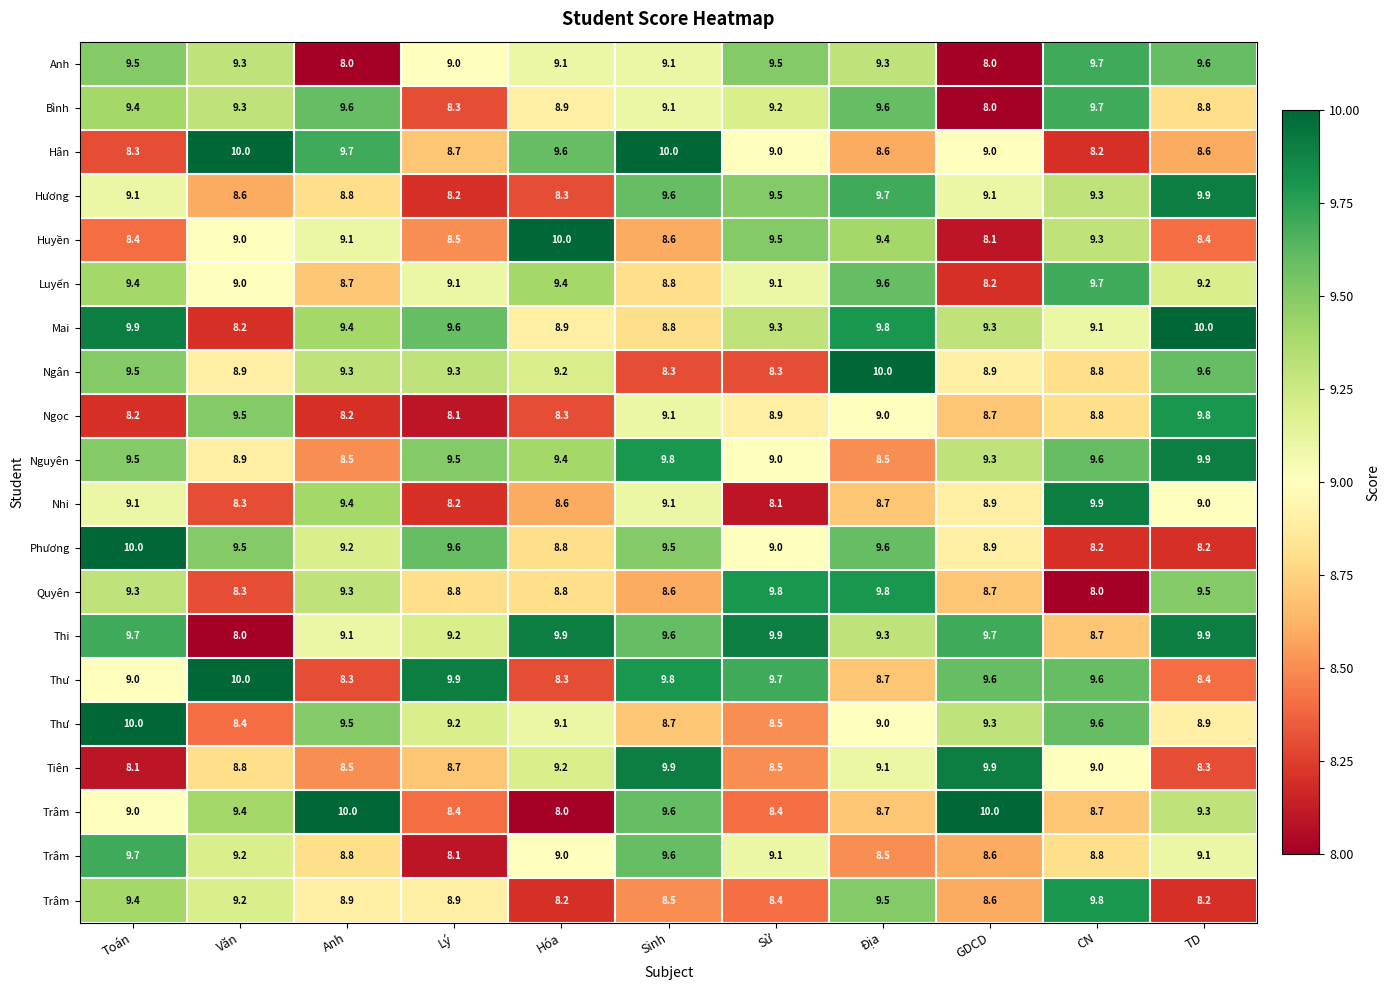

What is the total value across all series at Văn?

179.8